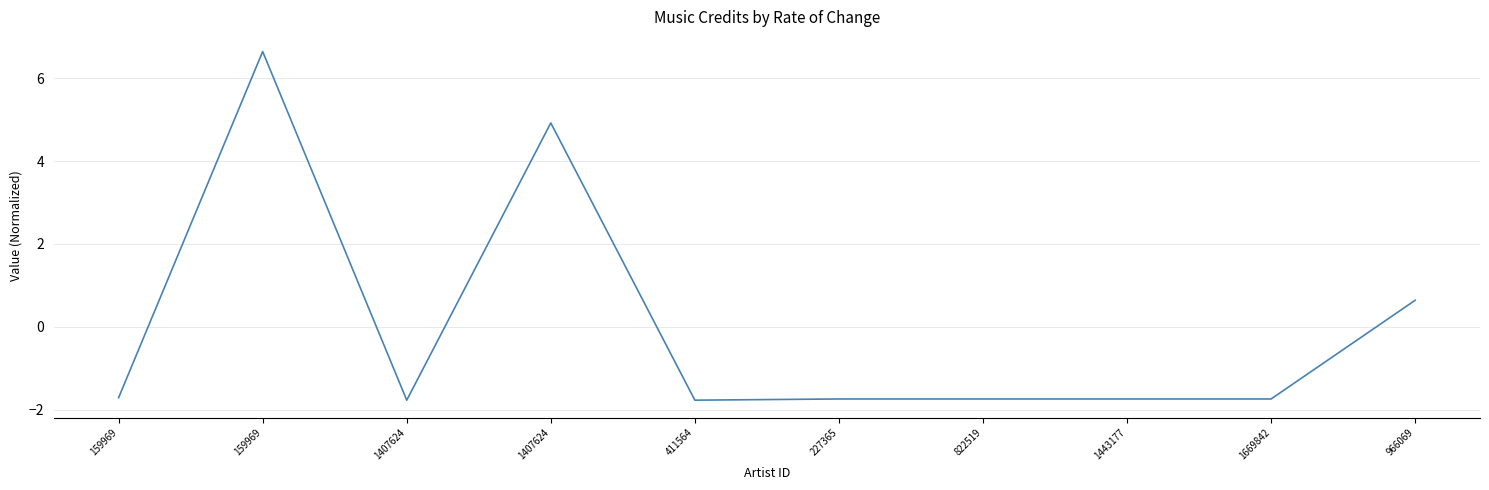

How many lines are shown in the chart?

1